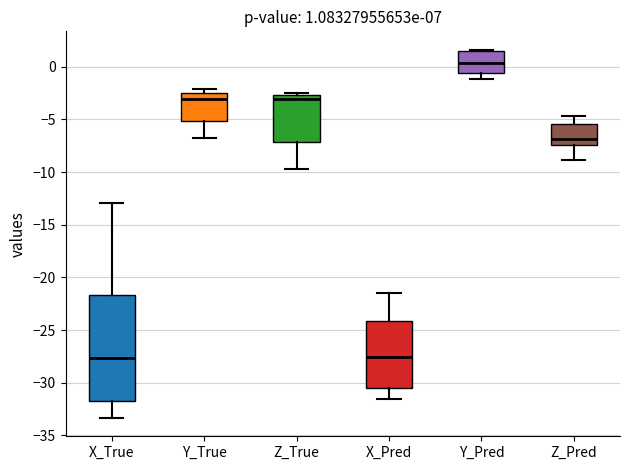

Which box has the highest median line?

Y_Pred